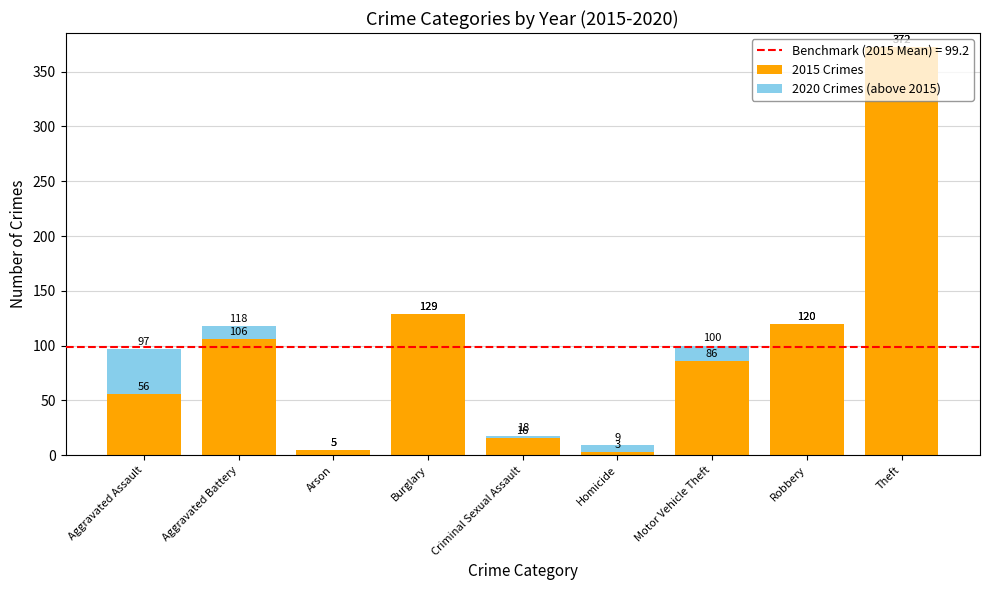

What is the approximate value of 2015 Crimes at Theft?

372